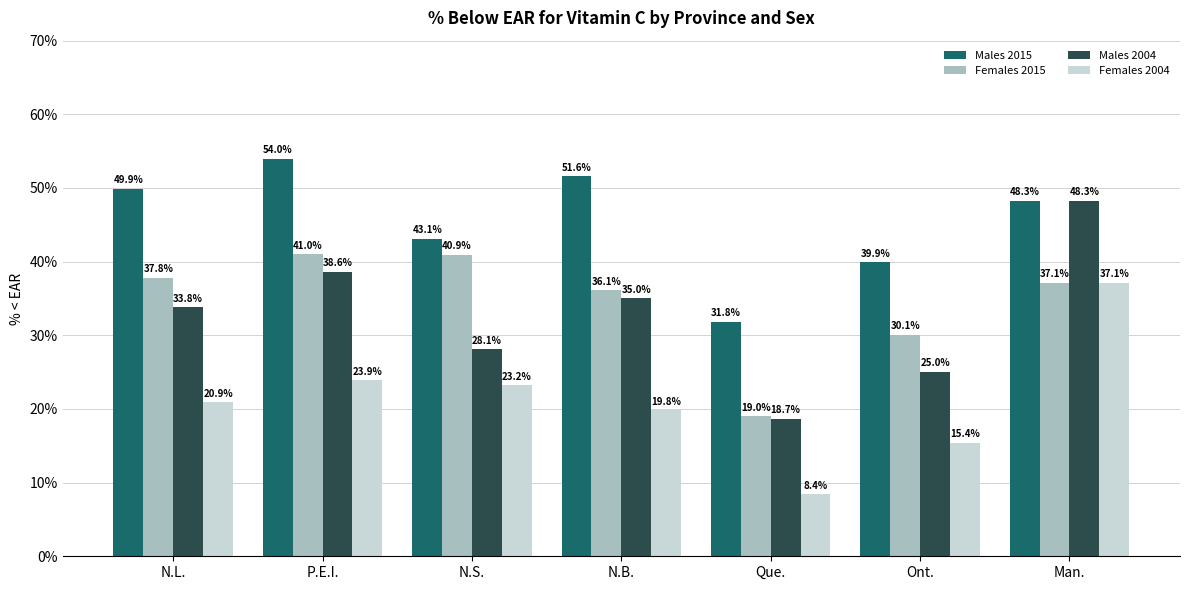

Which label corresponds to the largest value in the chart?

P.E.I.